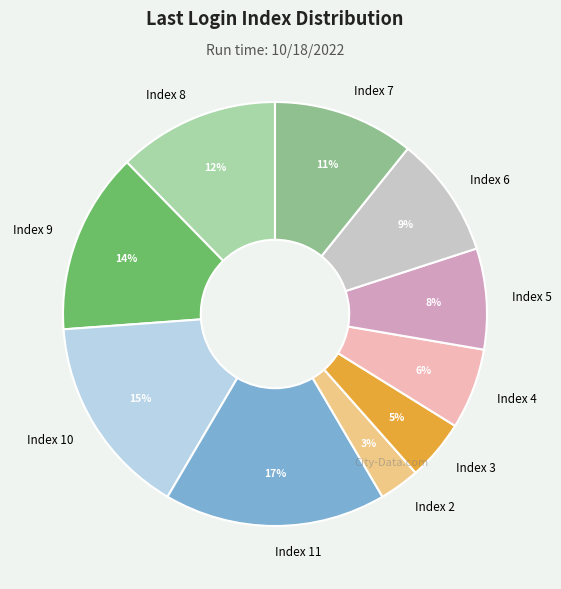

Is the sum of Index 4 and Index 3 greater than half?

No